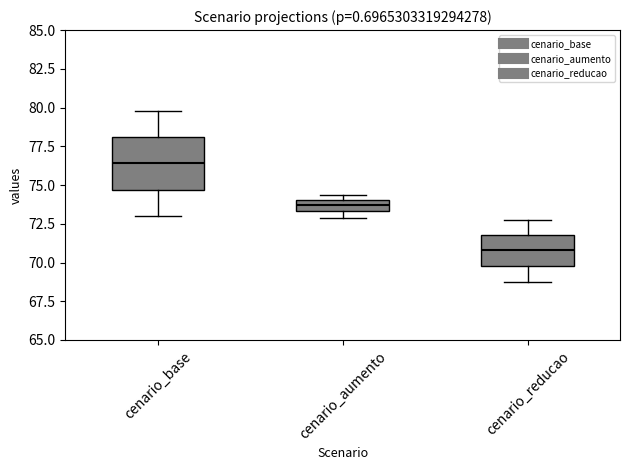

Which box's median line is the highest?

cenario_base